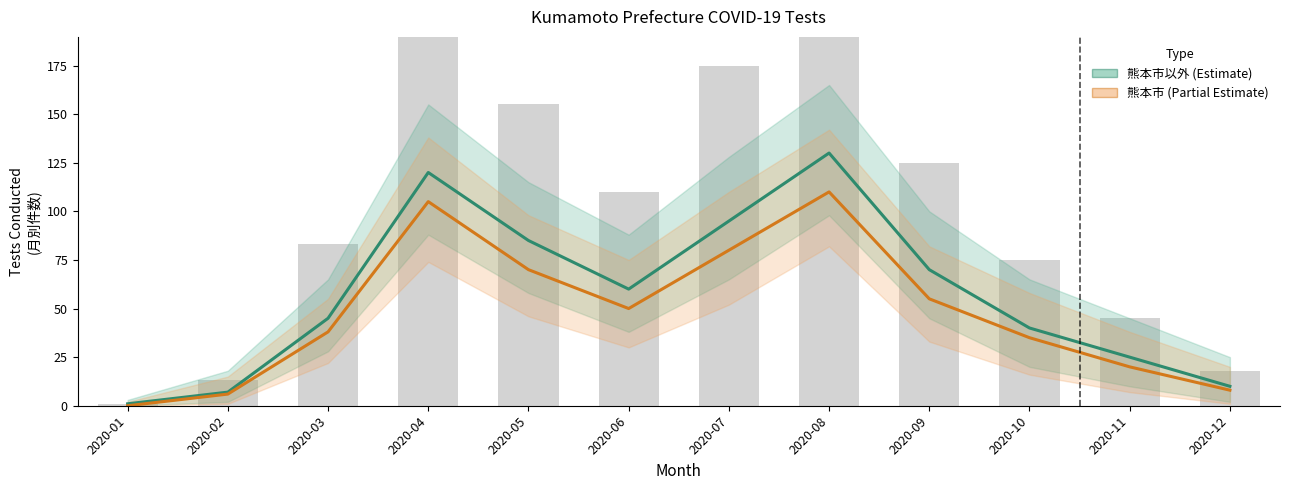

What is the difference between the maximum and minimum values in the 熊本市以外 (Estimate) series?

129